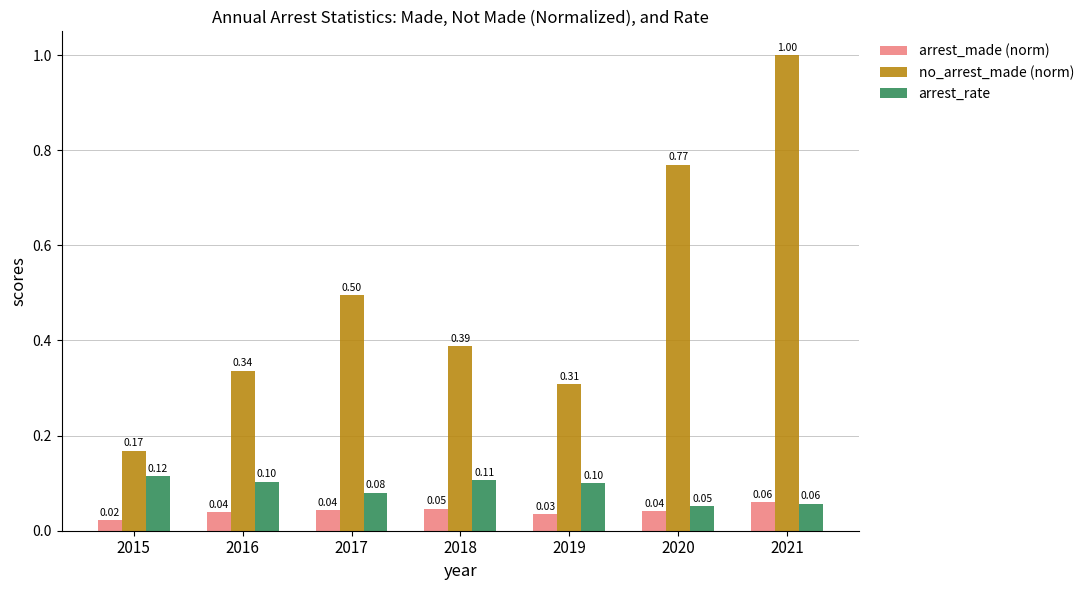

At which label does arrest_rate reach its peak?

2015